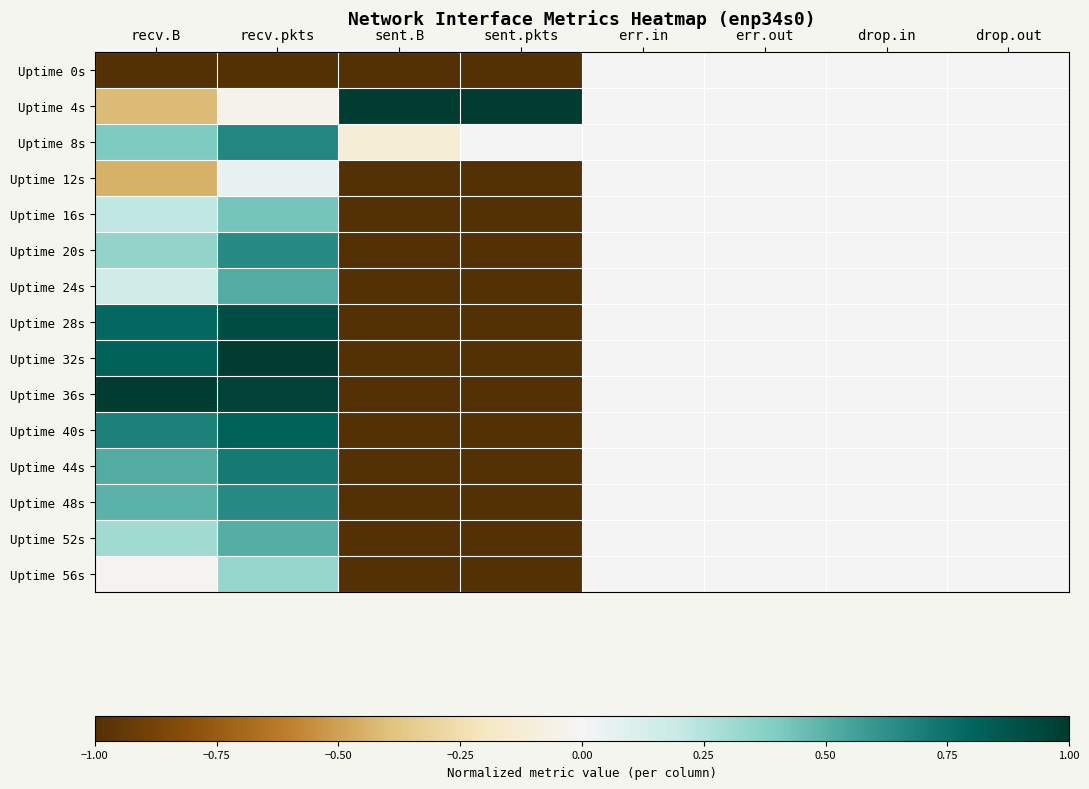

Reading left to right, extract all data points from this chart.

Uptime 0s: recv.B=-1.0	recv.pkts=-1.0	sent.B=-1.0	sent.pkts=-1.0	err.in=0.0	err.out=0.0	drop.in=0.0	drop.out=0.0
Uptime 4s: recv.B=-0.4	recv.pkts=-0.0	sent.B=1.0	sent.pkts=1.0	err.in=0.0	err.out=0.0	drop.in=0.0	drop.out=0.0
Uptime 8s: recv.B=0.4	recv.pkts=0.7	sent.B=-0.1	sent.pkts=0.0	err.in=0.0	err.out=0.0	drop.in=0.0	drop.out=0.0
Uptime 12s: recv.B=-0.4	recv.pkts=0.1	sent.B=-1.0	sent.pkts=-1.0	err.in=0.0	err.out=0.0	drop.in=0.0	drop.out=0.0
Uptime 16s: recv.B=0.2	recv.pkts=0.4	sent.B=-1.0	sent.pkts=-1.0	err.in=0.0	err.out=0.0	drop.in=0.0	drop.out=0.0
Uptime 20s: recv.B=0.3	recv.pkts=0.6	sent.B=-1.0	sent.pkts=-1.0	err.in=0.0	err.out=0.0	drop.in=0.0	drop.out=0.0
Uptime 24s: recv.B=0.2	recv.pkts=0.5	sent.B=-1.0	sent.pkts=-1.0	err.in=0.0	err.out=0.0	drop.in=0.0	drop.out=0.0
Uptime 28s: recv.B=0.8	recv.pkts=0.9	sent.B=-1.0	sent.pkts=-1.0	err.in=0.0	err.out=0.0	drop.in=0.0	drop.out=0.0
Uptime 32s: recv.B=0.8	recv.pkts=1.0	sent.B=-1.0	sent.pkts=-1.0	err.in=0.0	err.out=0.0	drop.in=0.0	drop.out=0.0
Uptime 36s: recv.B=1.0	recv.pkts=1.0	sent.B=-1.0	sent.pkts=-1.0	err.in=0.0	err.out=0.0	drop.in=0.0	drop.out=0.0
Uptime 40s: recv.B=0.7	recv.pkts=0.8	sent.B=-1.0	sent.pkts=-1.0	err.in=0.0	err.out=0.0	drop.in=0.0	drop.out=0.0
Uptime 44s: recv.B=0.5	recv.pkts=0.7	sent.B=-1.0	sent.pkts=-1.0	err.in=0.0	err.out=0.0	drop.in=0.0	drop.out=0.0
Uptime 48s: recv.B=0.5	recv.pkts=0.6	sent.B=-1.0	sent.pkts=-1.0	err.in=0.0	err.out=0.0	drop.in=0.0	drop.out=0.0
Uptime 52s: recv.B=0.3	recv.pkts=0.5	sent.B=-1.0	sent.pkts=-1.0	err.in=0.0	err.out=0.0	drop.in=0.0	drop.out=0.0
Uptime 56s: recv.B=-0.0	recv.pkts=0.3	sent.B=-1.0	sent.pkts=-1.0	err.in=0.0	err.out=0.0	drop.in=0.0	drop.out=0.0